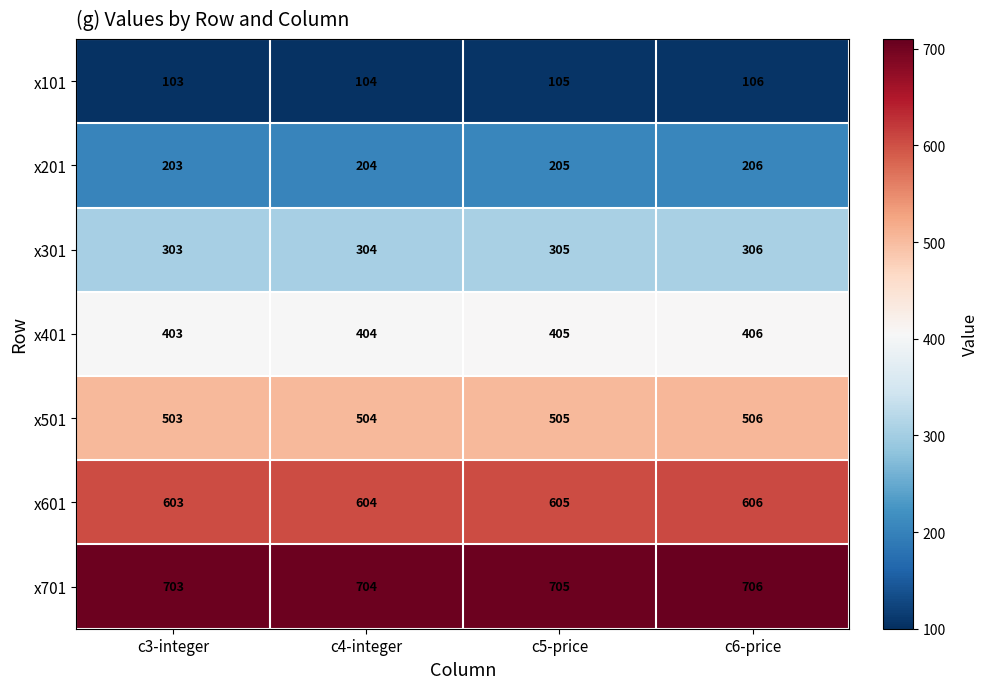

What is the total value across all series at c6-price?

2842